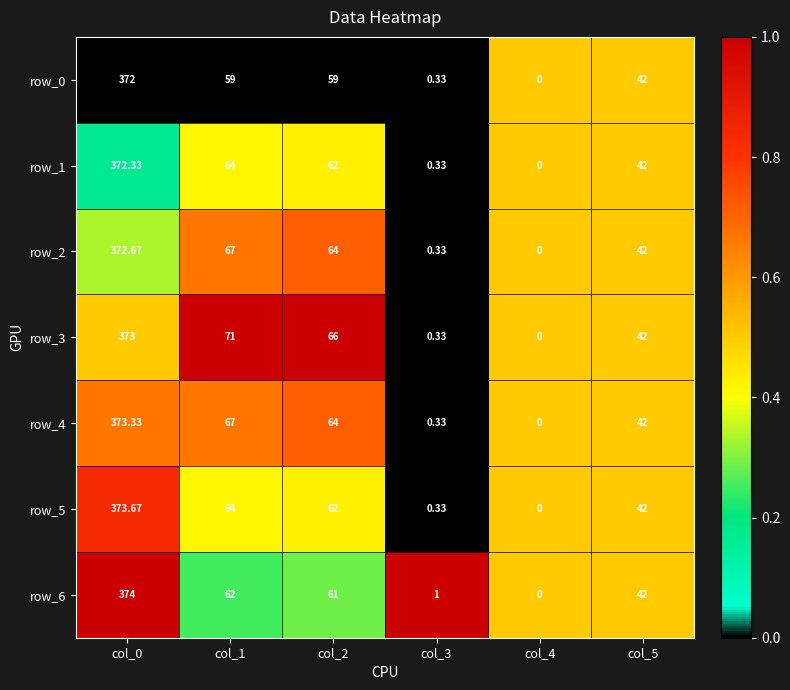

Is the value of row_0 at col_2 greater than the value of row_1 at col_5?

Yes